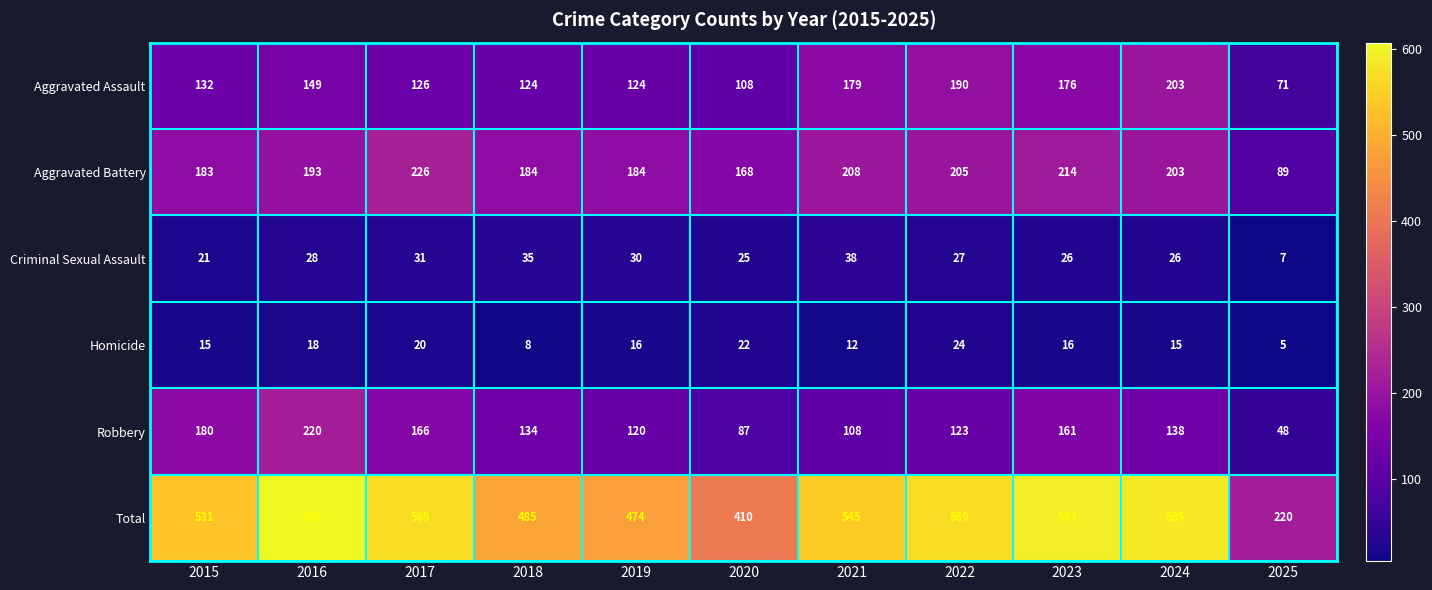

At which label is Aggravated Battery closest to 157?

2020